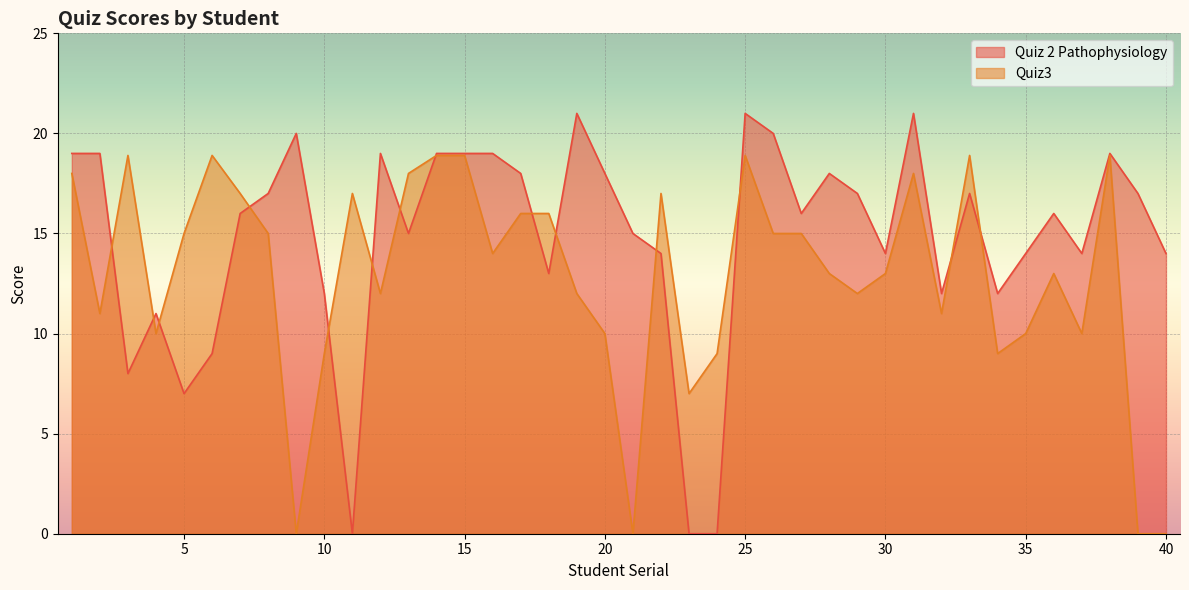

What is the sum of the Quiz 2 Pathophysiology values at 25 and 31?

42.0